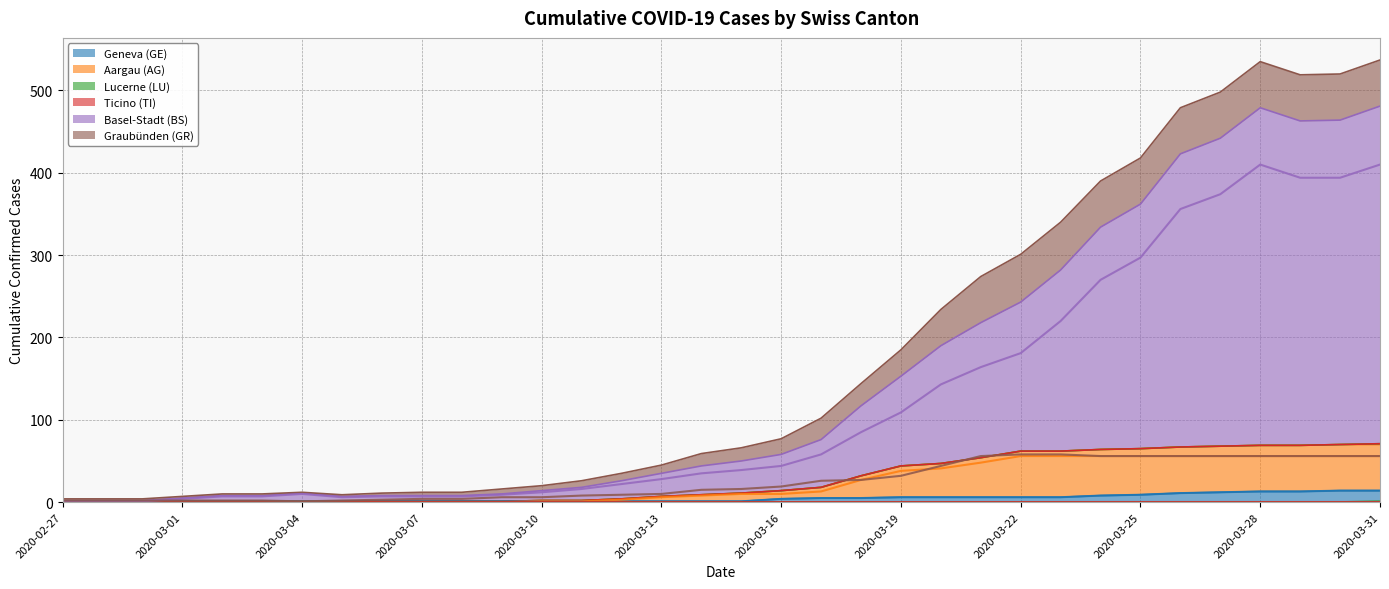

Is it true that ncumul_conf_LU equals 0 at 2020-03-09?

True